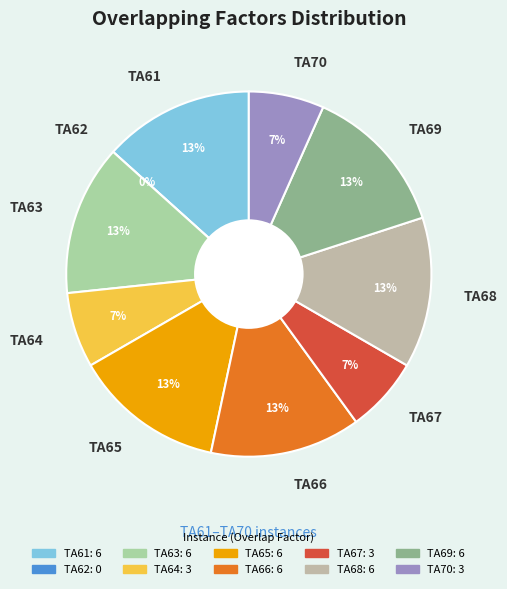

To the nearest percent, what is the combined percentage of TA62 and TA61?

13%